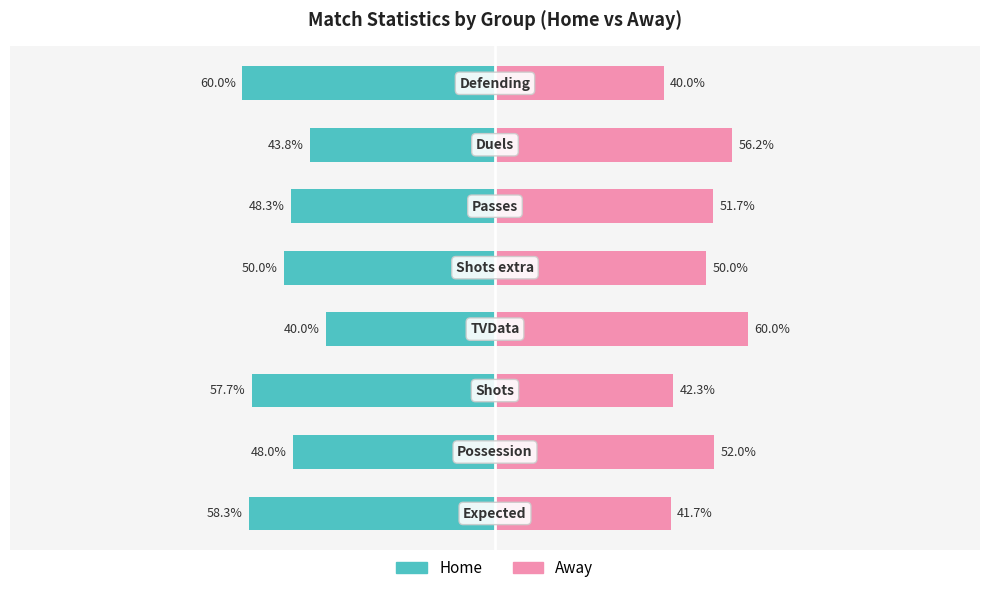

True or false: Away has a value of 85.2 at 1.

False